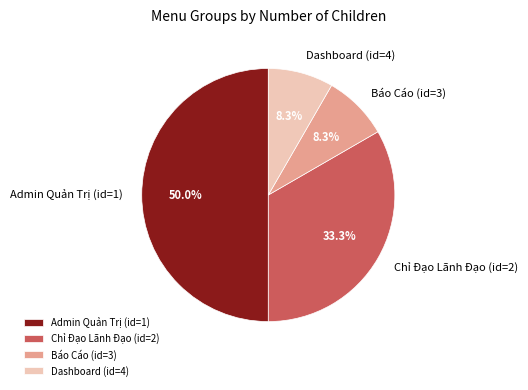

Is the sum of Chỉ Đạo Lãnh Đạo (id=2) and Dashboard (id=4) greater than half?

No